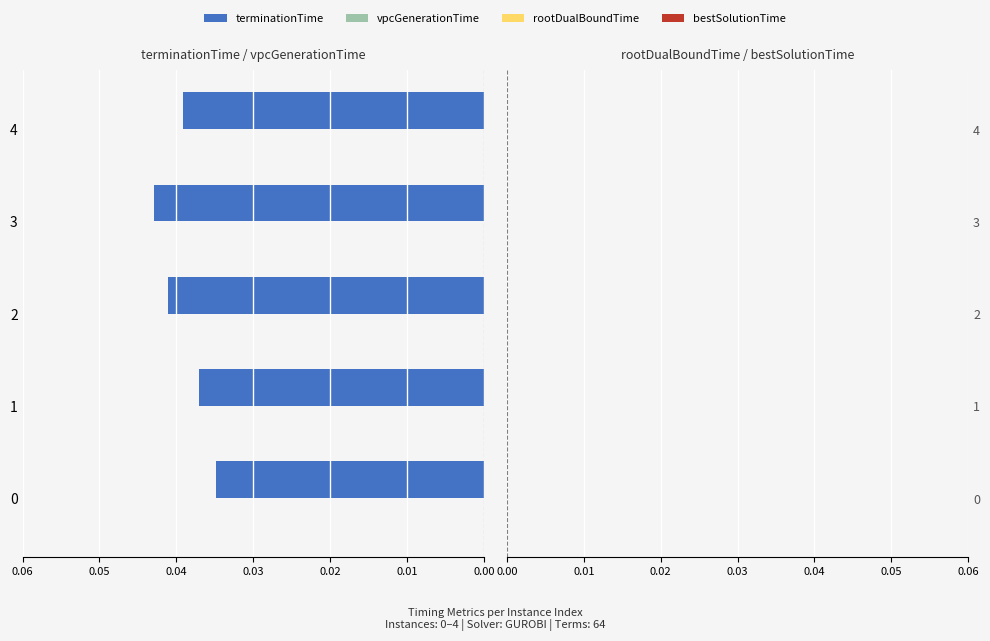

Is it true that terminationTime equals 0.1 at 3?

False